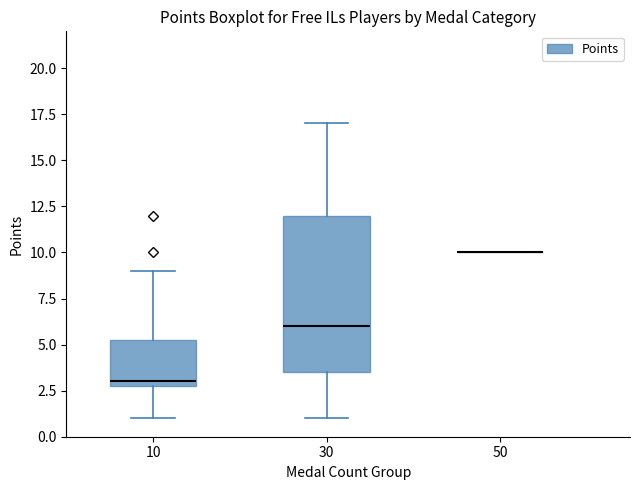

Which box is the tallest, from its lower edge to its upper edge?

30